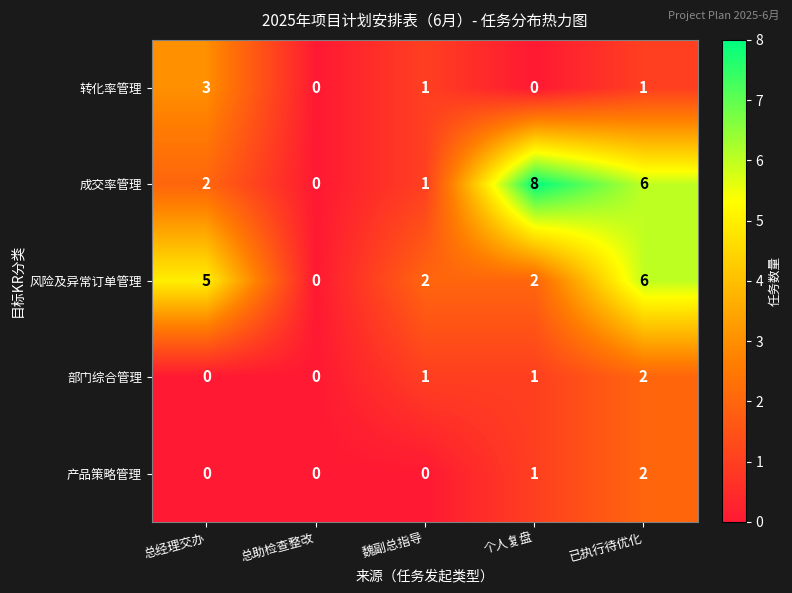

What is the difference between the maximum and second lowest values in the 转化率管理 series?

3